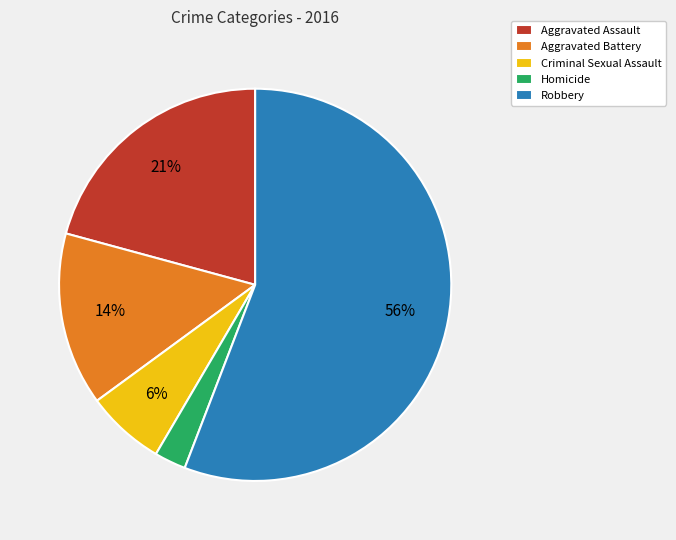

Which slice is the largest?

Robbery